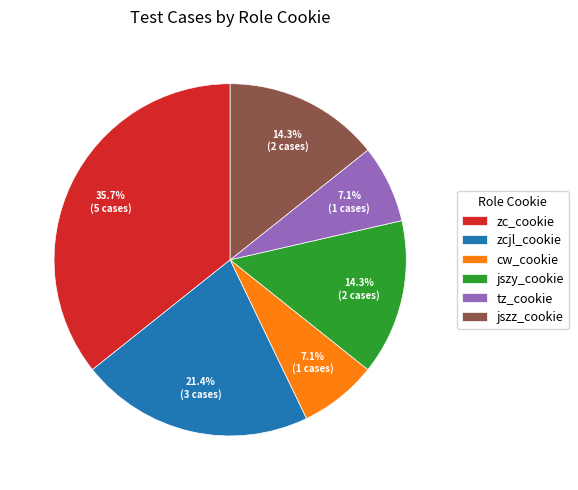

What percentage is the tz_cookie slice, to the nearest percent?

7%